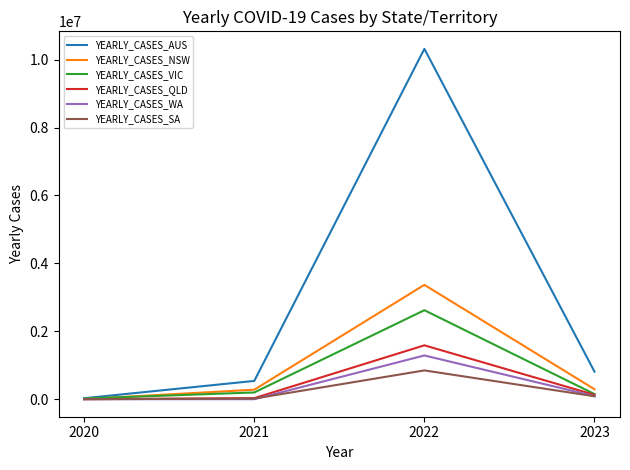

Which series has the largest total across all categories?

YEARLY_CASES_AUS